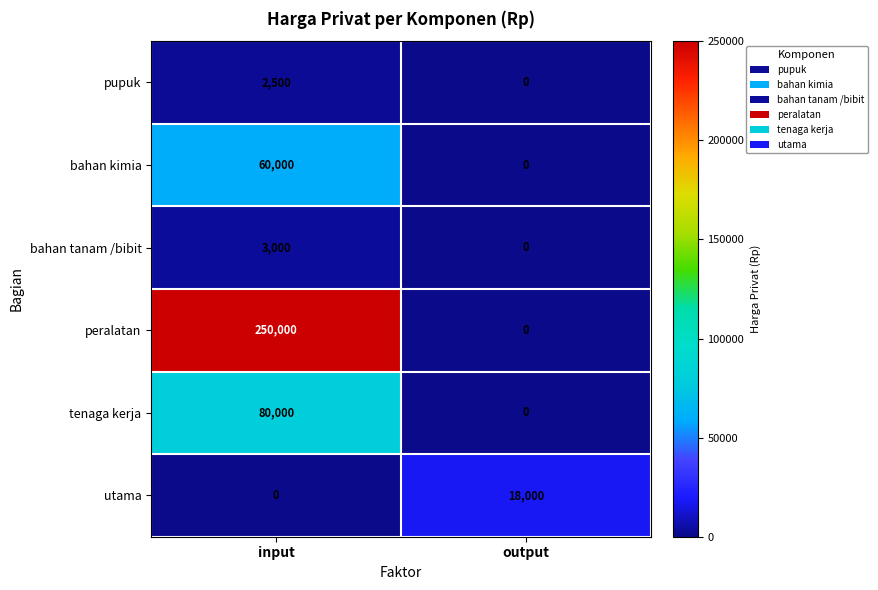

The value of bahan kimia at output is 0. True or false?

True